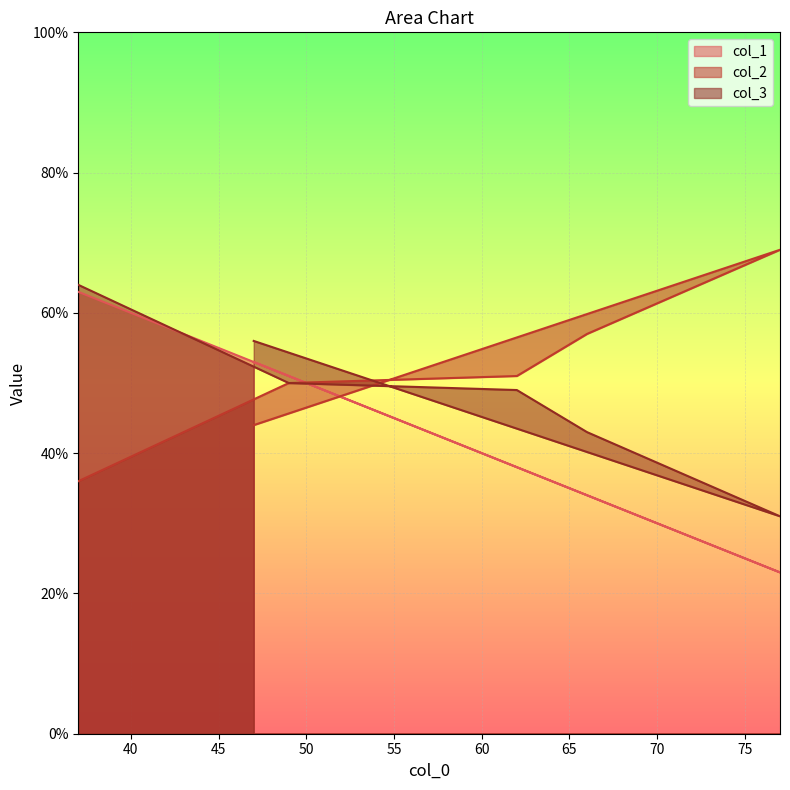

At which category is the sum across all series the highest?

37